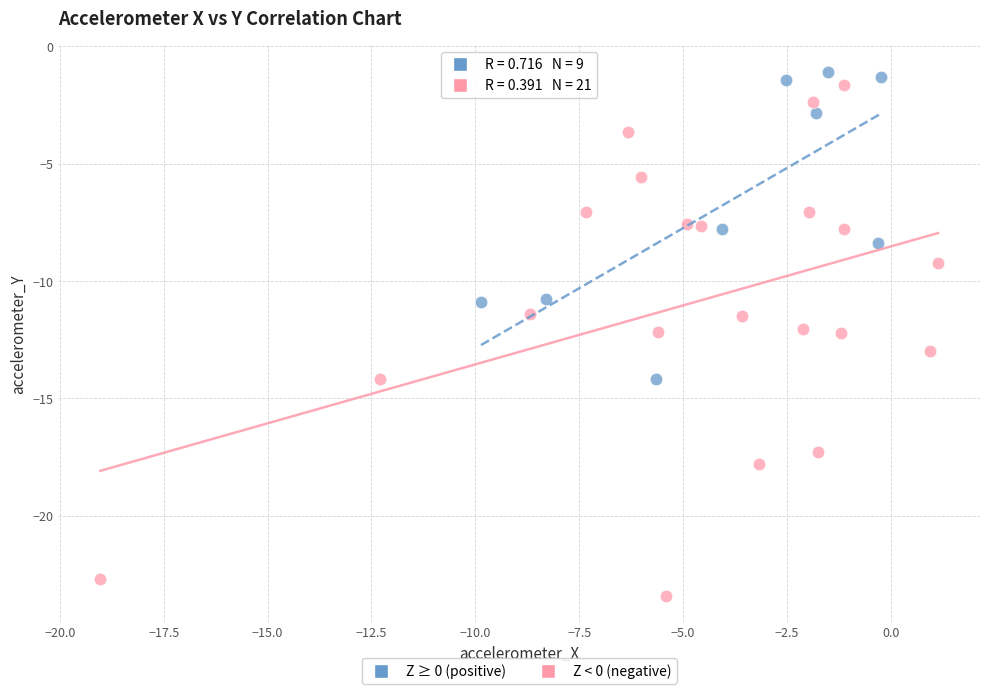

Which series reaches the minimum Y coordinate?

Z < 0 (negative)